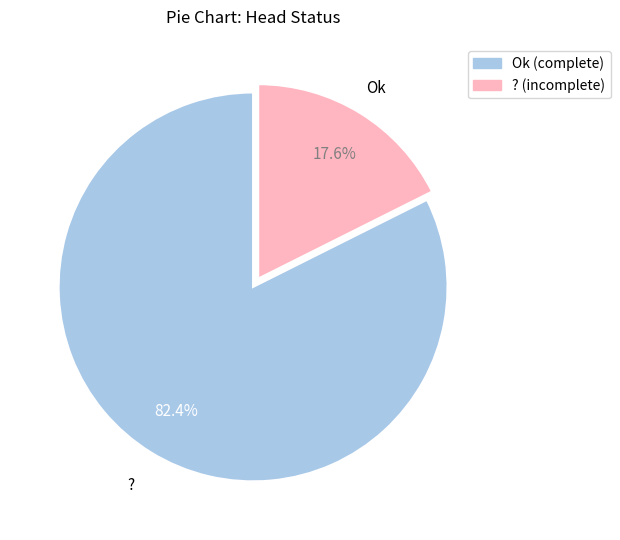

Is it true that Ok is 89% of the pie?

False